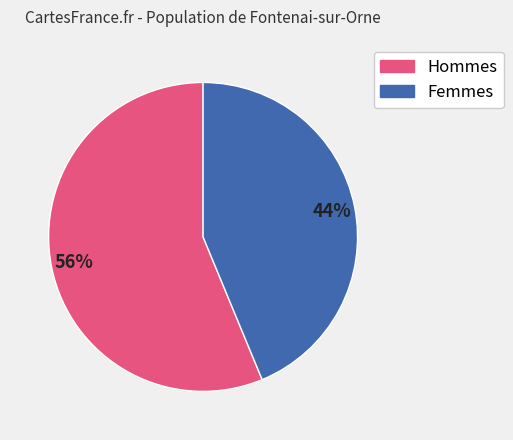

To the nearest percent, what is the average slice percentage?

50%